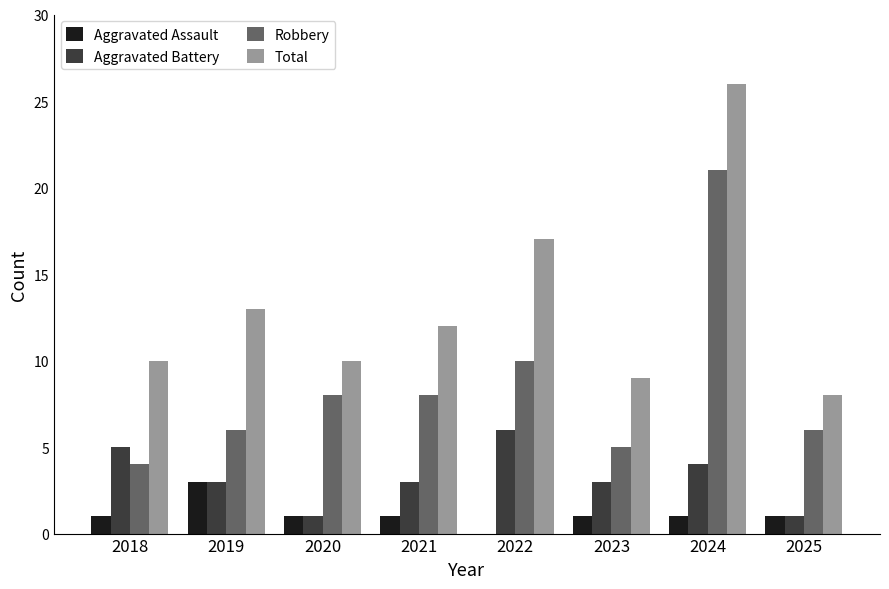

Reading left to right, what are all the values shown in this chart?

Aggravated Assault: 1	3	1	1	0	1	1	1
Aggravated Battery: 5	3	1	3	6	3	4	1
Robbery: 4	6	8	8	10	5	21	6
Total: 10	13	10	12	17	9	26	8